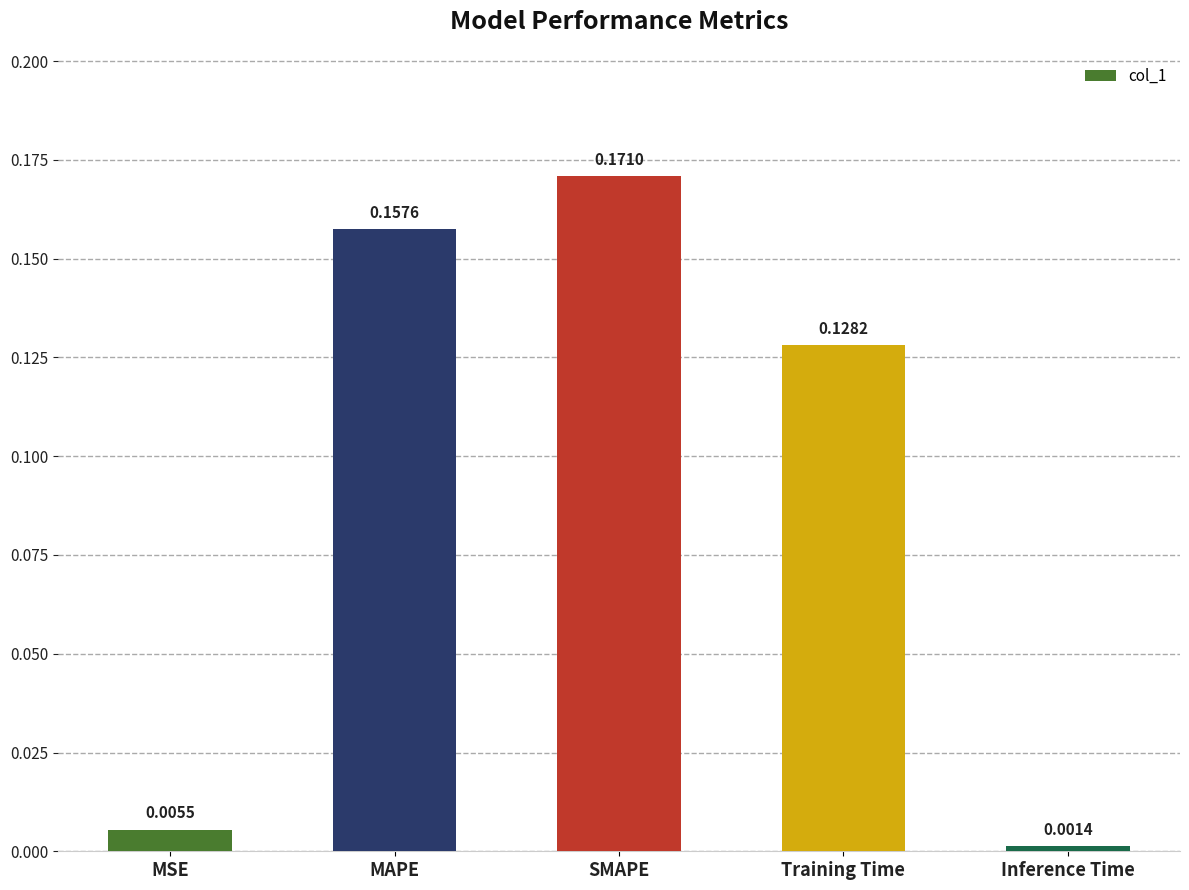

What is the change in value from MAPE to Inference Time?

-0.2